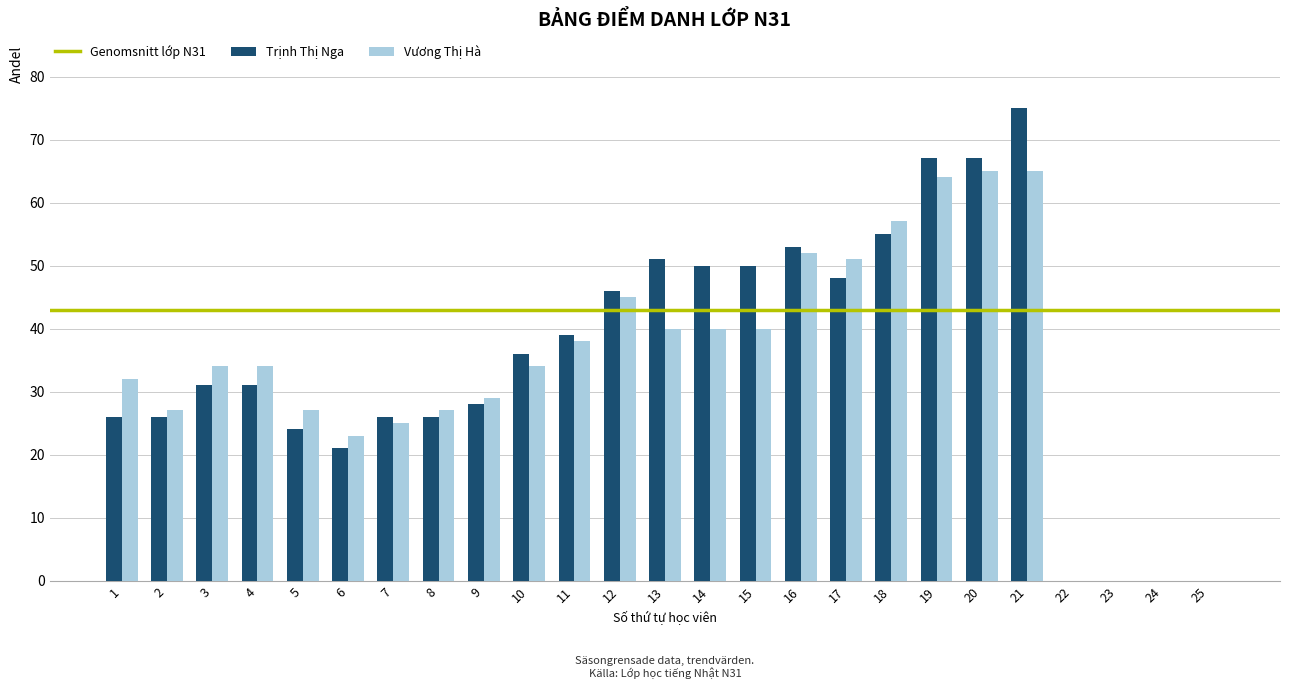

What is the maximum value for Trịnh Thị Nga?

75